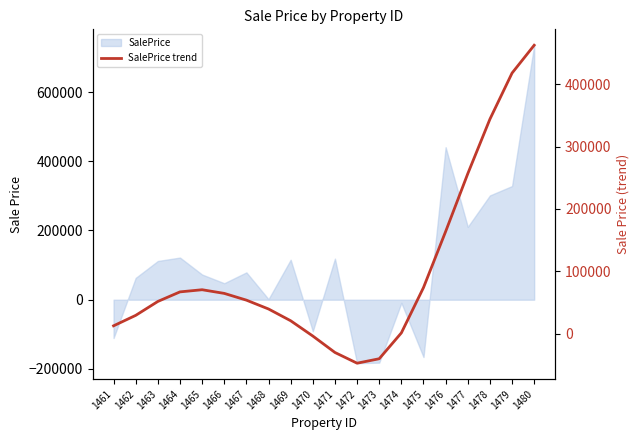

What is the smallest value displayed?

-47594.7